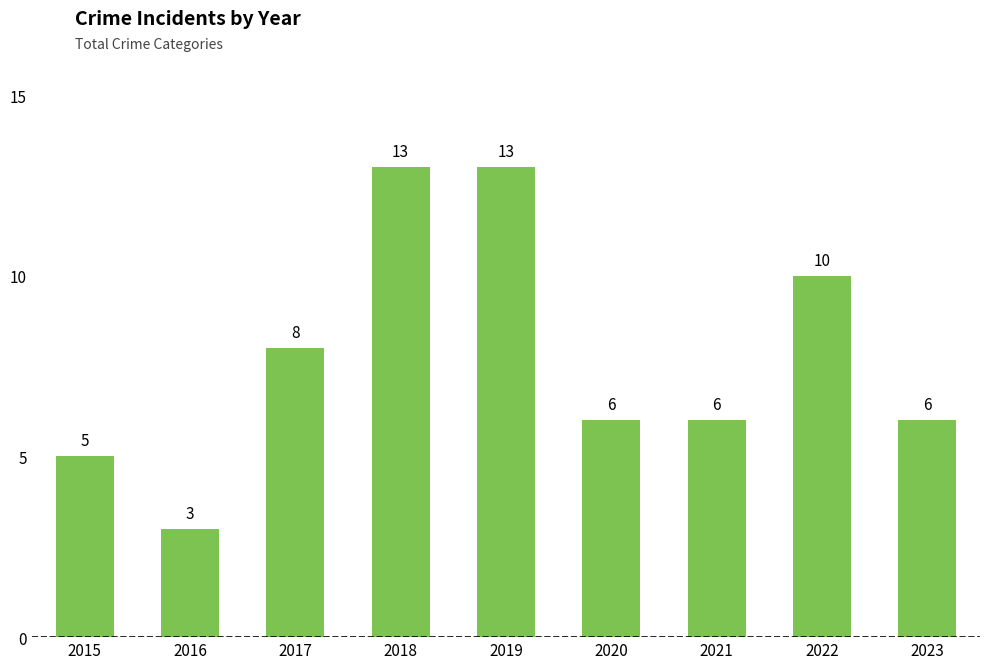

What is the ratio of the value at 2022 to the value at 2016?

3.3